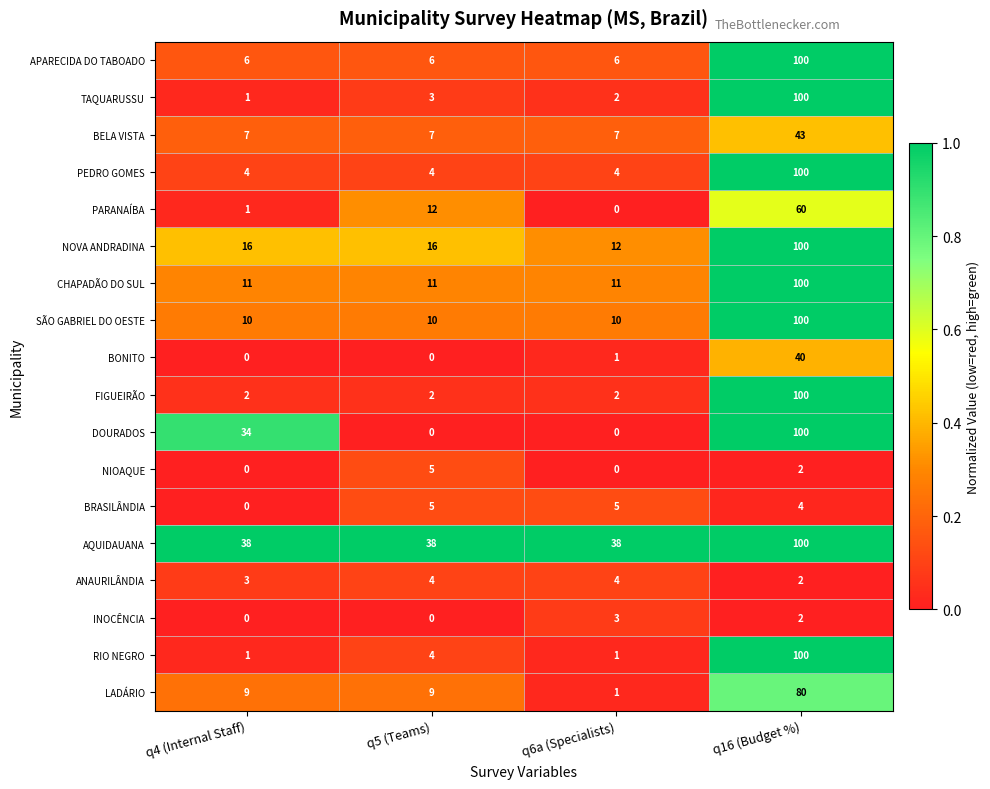

Is it true that DOURADOS equals 49 at q4 (Internal Staff)?

False